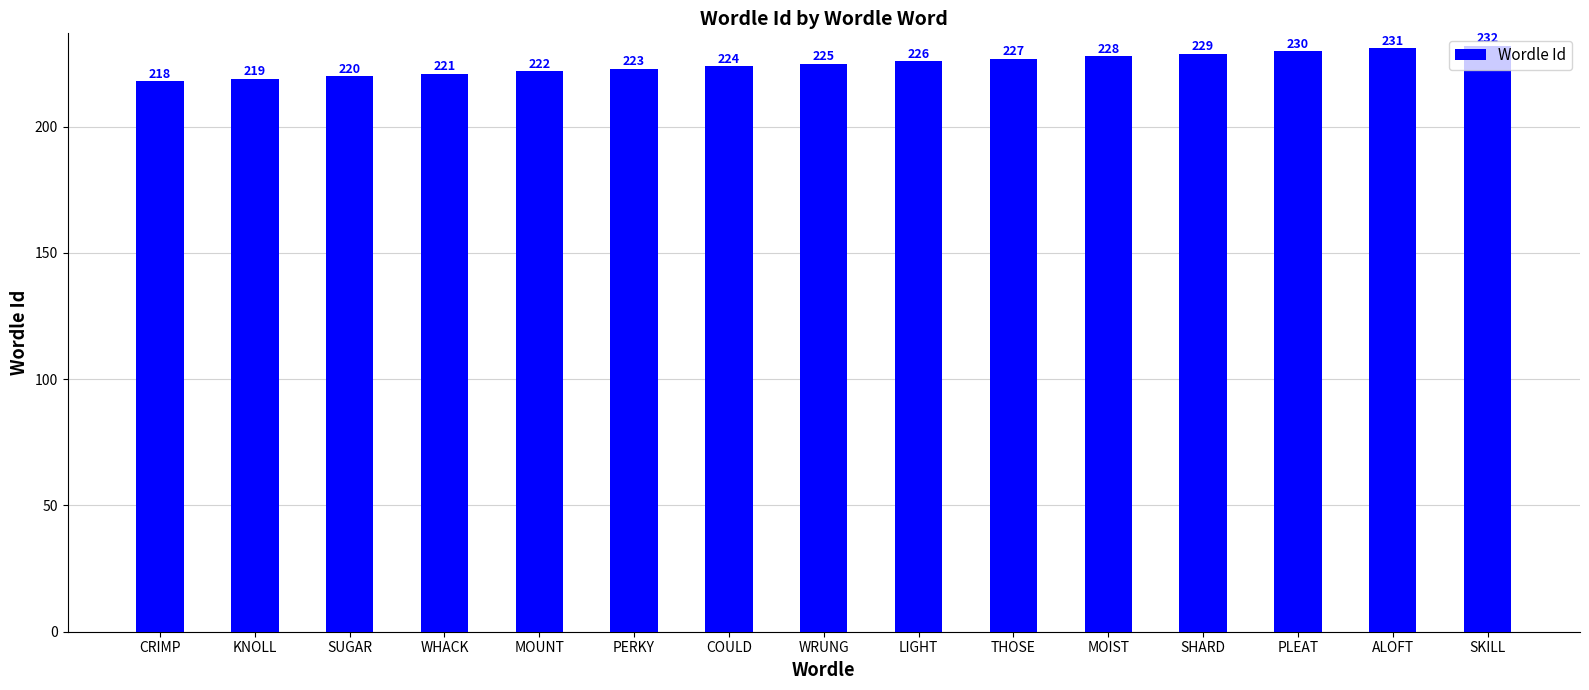

What value does the data have at MOIST, to the nearest 10?

230